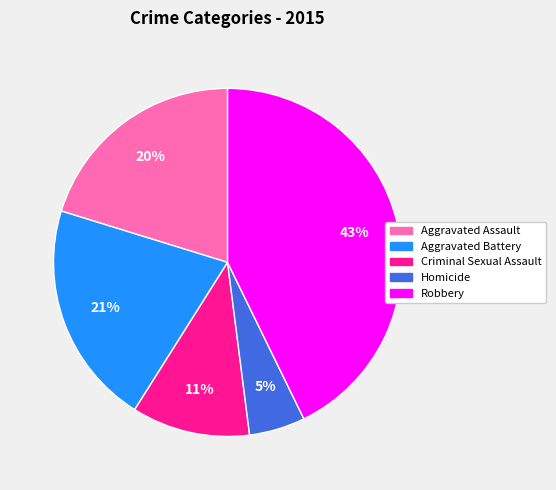

Rank the categories by value from lowest to highest.

Homicide, Criminal Sexual Assault, Aggravated Assault, Aggravated Battery, Robbery